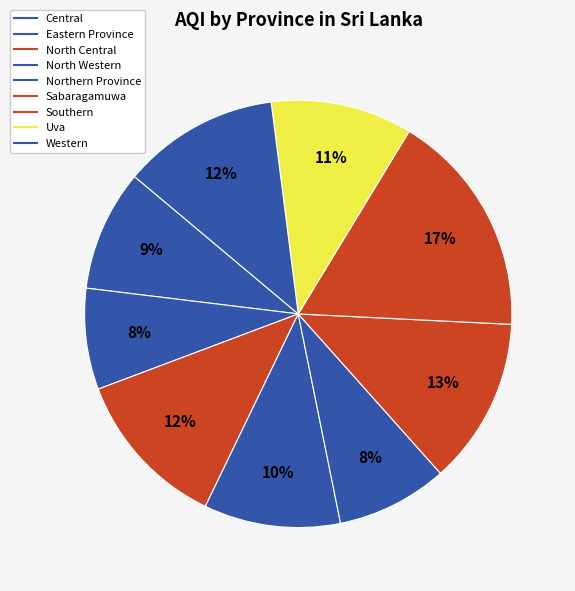

Is there any slice that represents more than half of the pie?

No